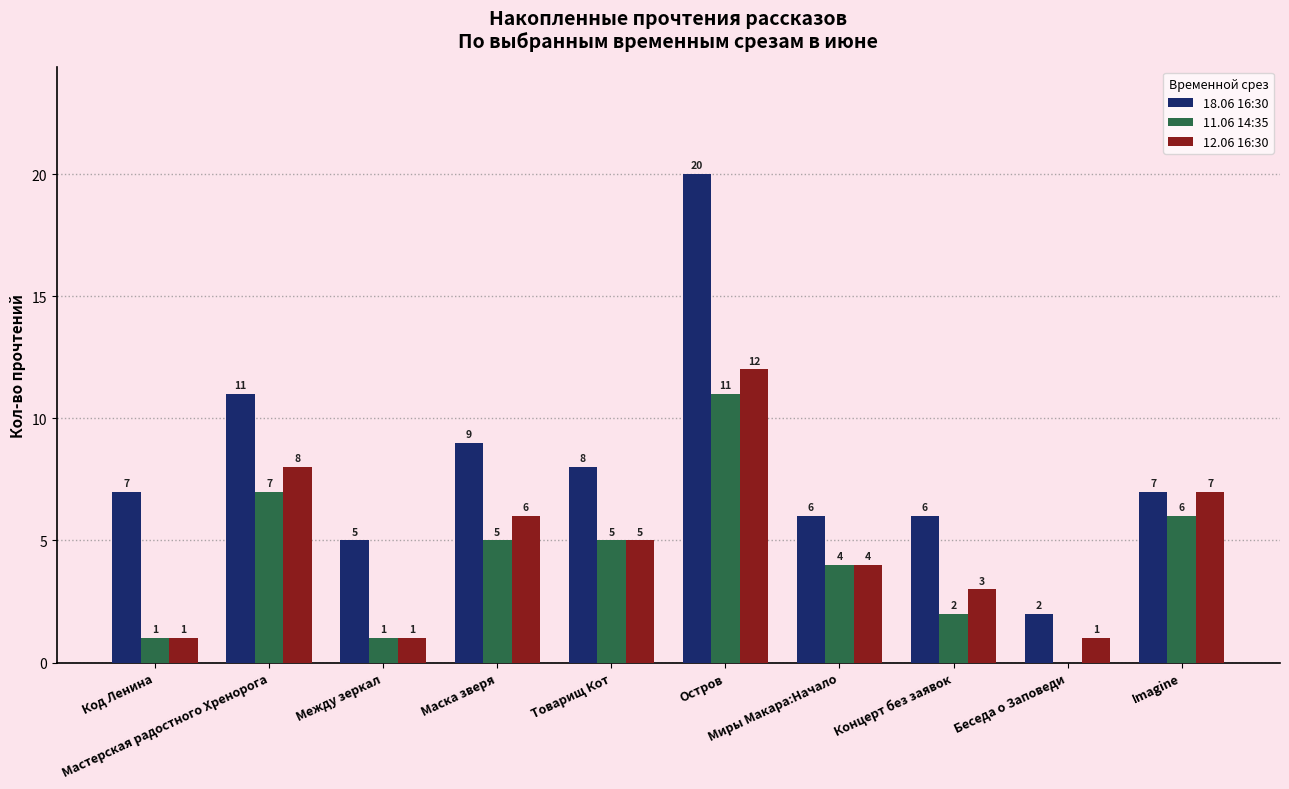

What is the spread (max minus min) of values at Мастерская радостного Хренорога?

4